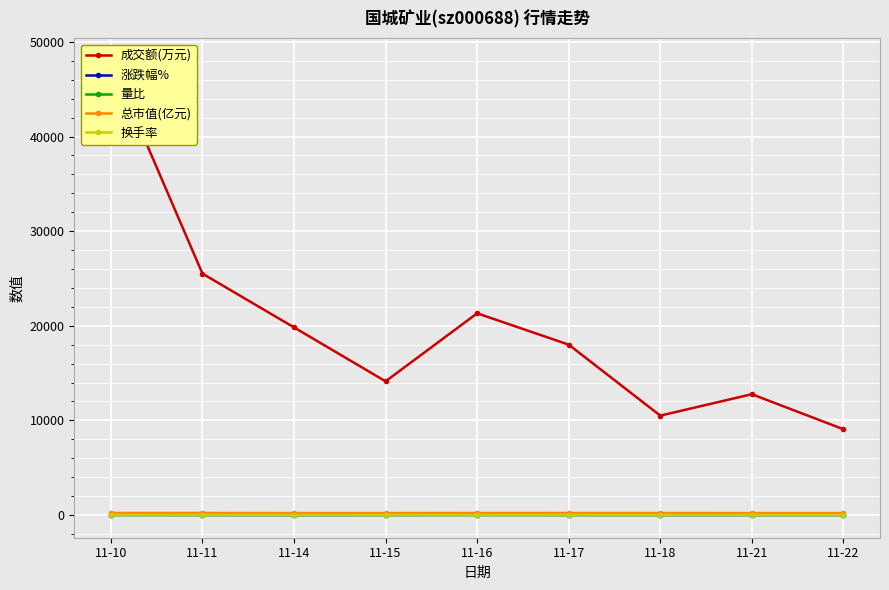

Is it true that 成交额(万元) equals 47975.0 at 11-10?

True